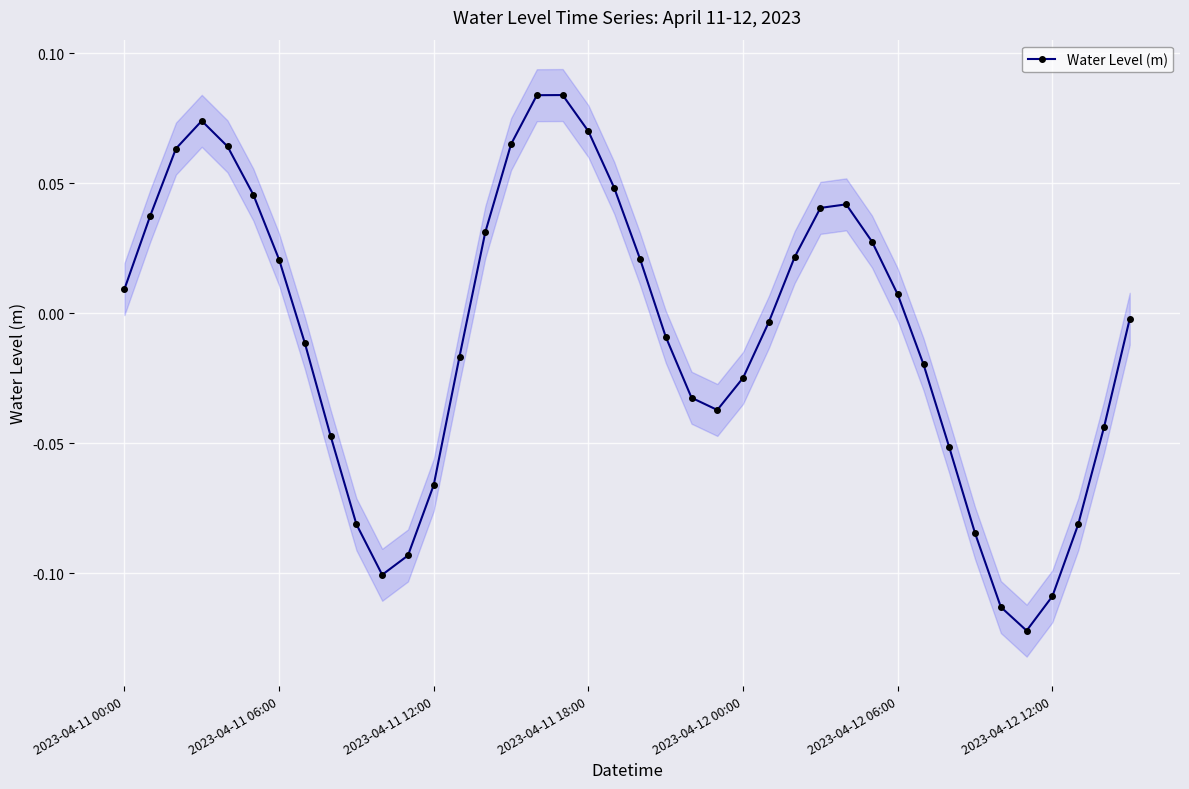

How many interior local valleys does the Water Level (m) series have?

3